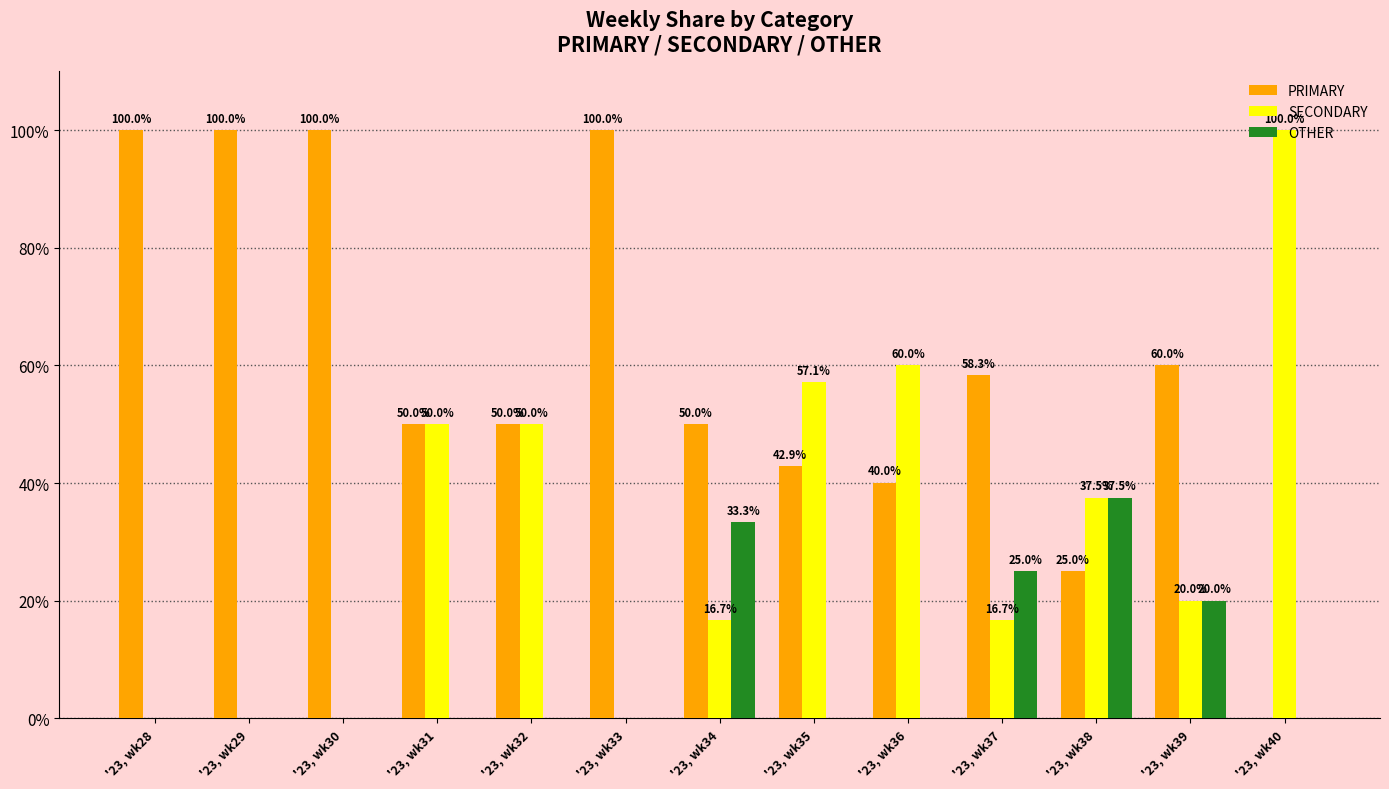

What is the spread (max minus min) of values at '23, wk32?

50.0